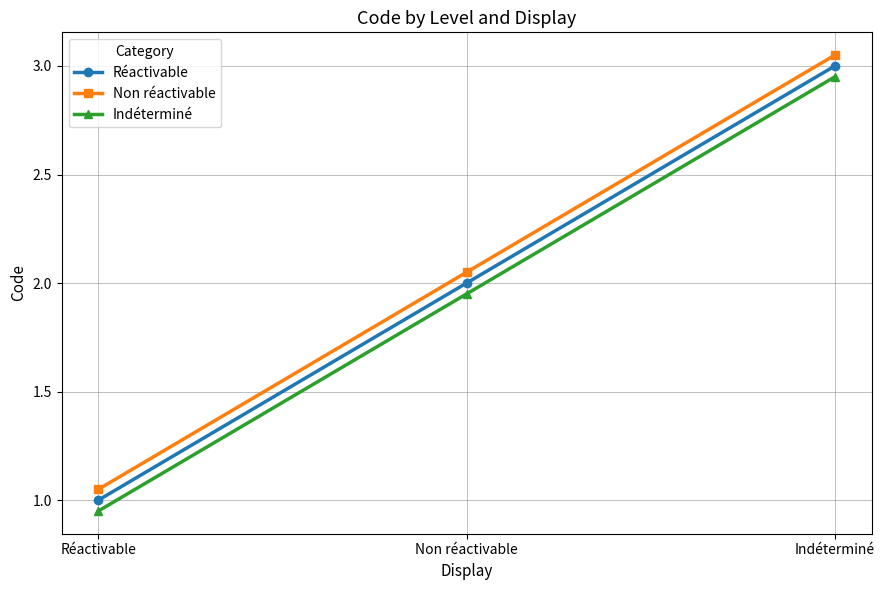

Which category has the highest value across all series?

Indéterminé